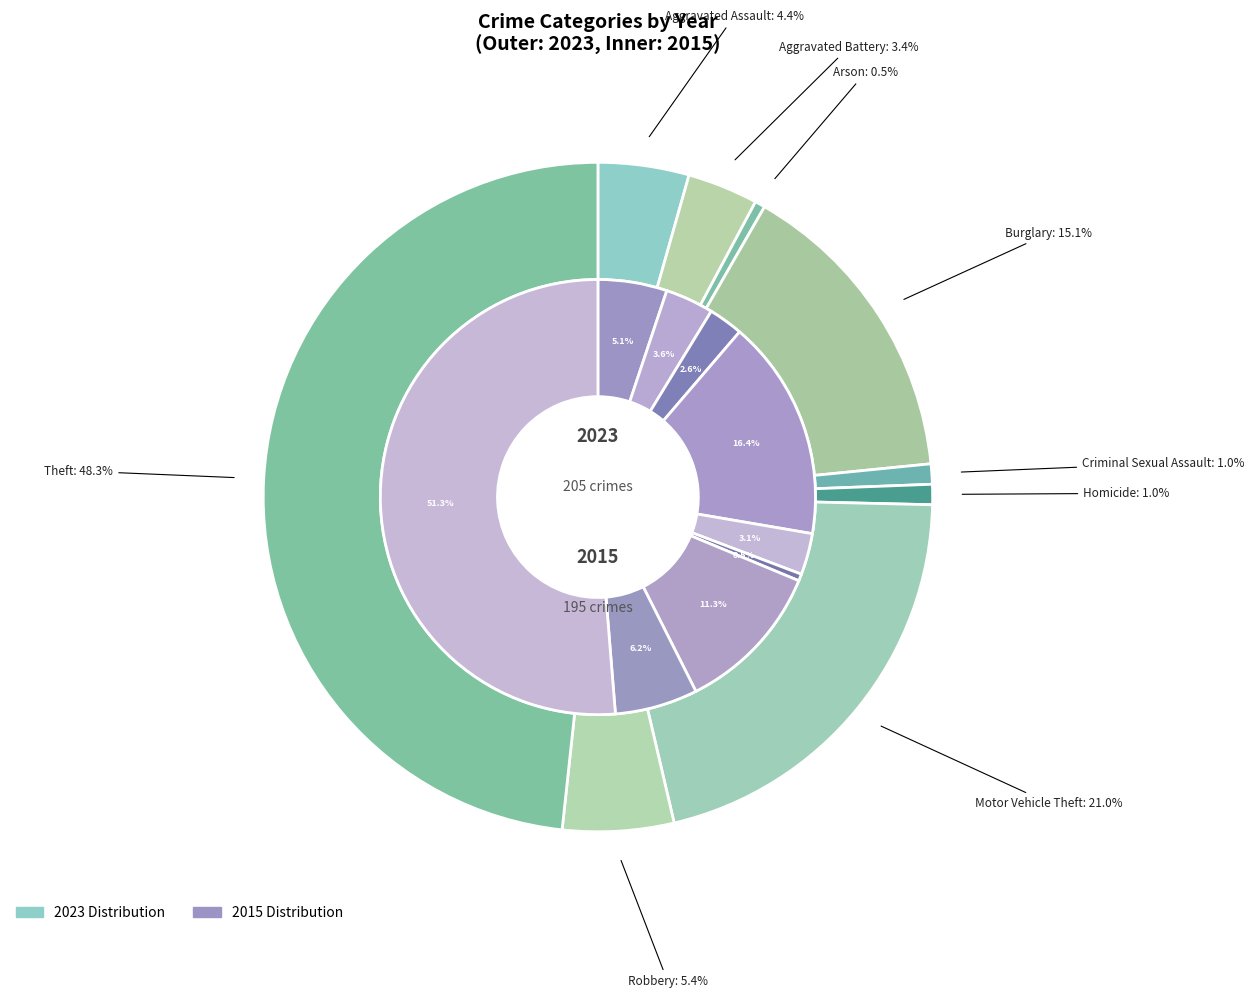

Approximately how many times larger is the value at Theft compared to Burglary?

3.2